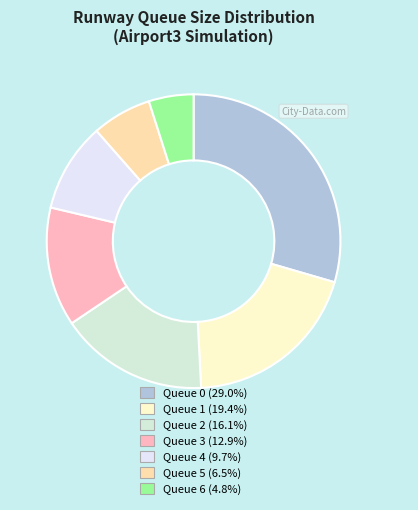

Between Queue 4 and Queue 6, which is larger?

Queue 4